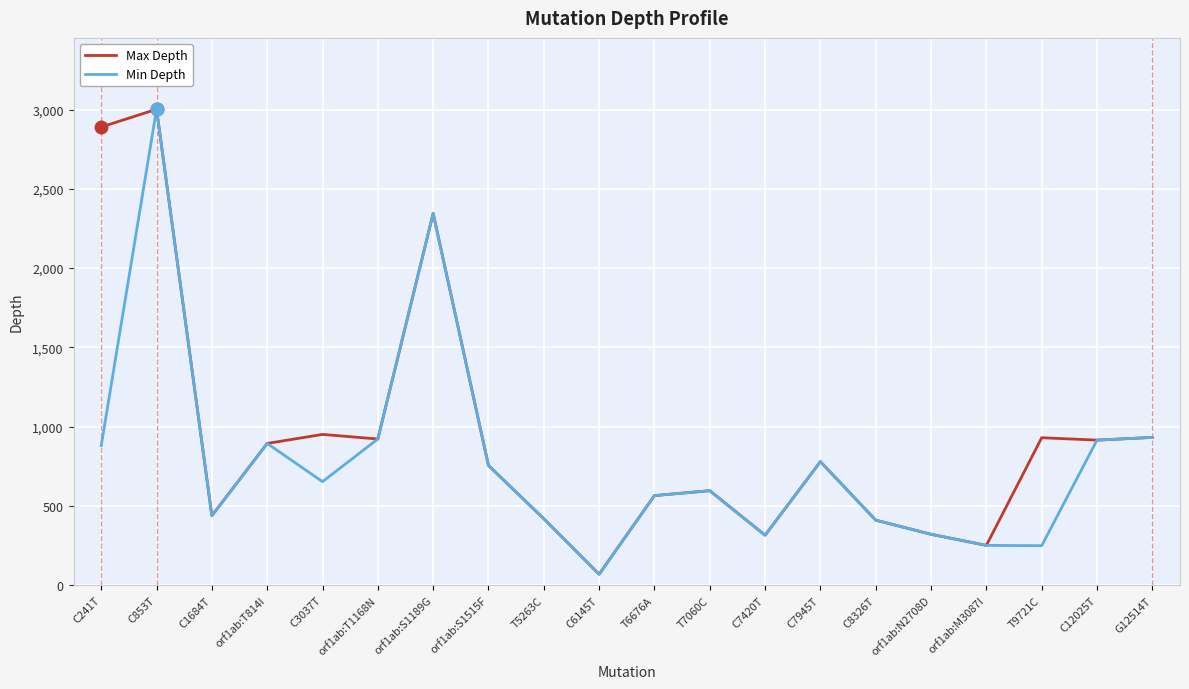

Which category has the highest value in the Max Depth series?

C853T